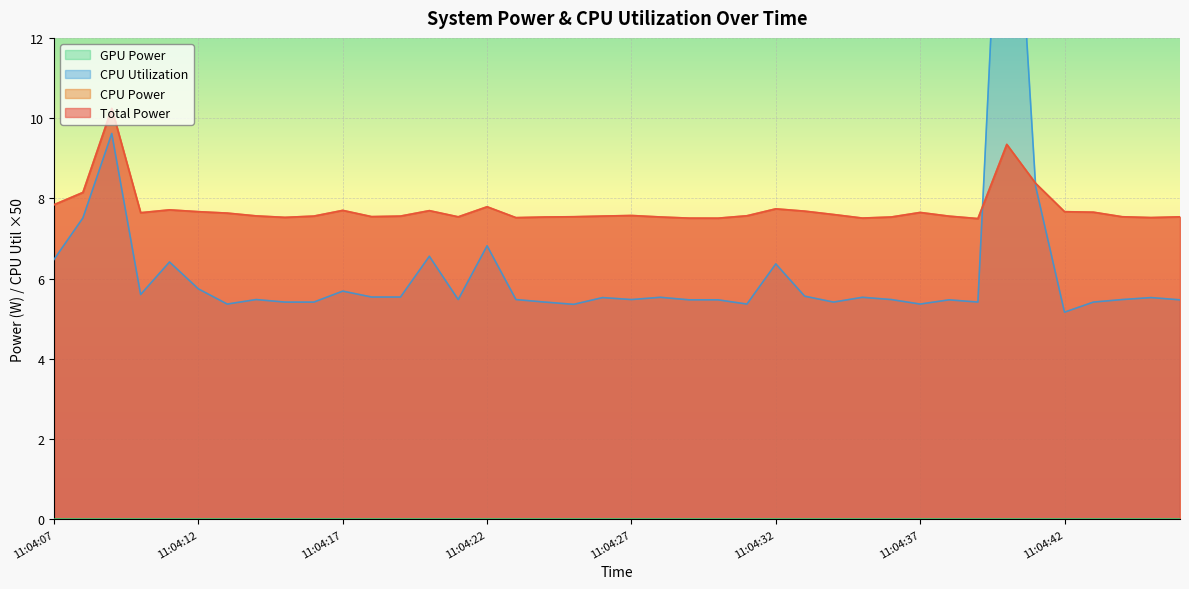

Reading left to right, extract all data points from this chart.

Total Power: 7.8	8.1	10.2	7.6	7.7	7.7	7.6	7.6	7.5	7.6	7.7	7.5	7.6	7.7	7.5	7.8	7.5	7.5	7.5	7.6	7.6	7.5	7.5	7.5	7.6	7.7	7.7	7.6	7.5	7.5	7.6	7.6	7.5	9.3	8.4	7.7	7.7	7.5	7.5	7.5
CPU Power: 7.8	8.1	10.2	7.6	7.7	7.7	7.6	7.6	7.5	7.6	7.7	7.5	7.6	7.7	7.5	7.8	7.5	7.5	7.5	7.6	7.6	7.5	7.5	7.5	7.6	7.7	7.7	7.6	7.5	7.5	7.6	7.6	7.5	9.3	8.4	7.7	7.7	7.5	7.5	7.5
CPU Utilization: 6.5	7.5	9.6	5.6	6.4	5.7	5.4	5.5	5.4	5.4	5.7	5.5	5.5	6.6	5.5	6.8	5.5	5.4	5.4	5.5	5.5	5.5	5.5	5.5	5.4	6.4	5.6	5.4	5.5	5.5	5.4	5.5	5.4	20.2	8.3	5.2	5.4	5.5	5.5	5.5